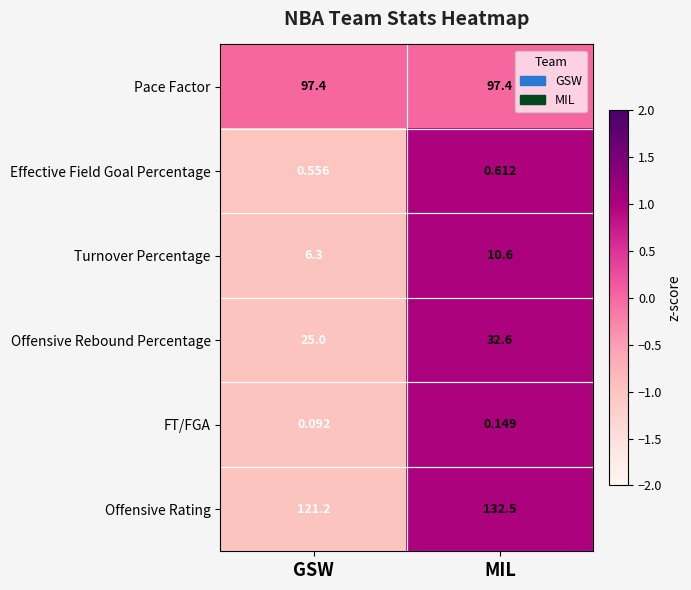

Count the number of data series in this chart.

6